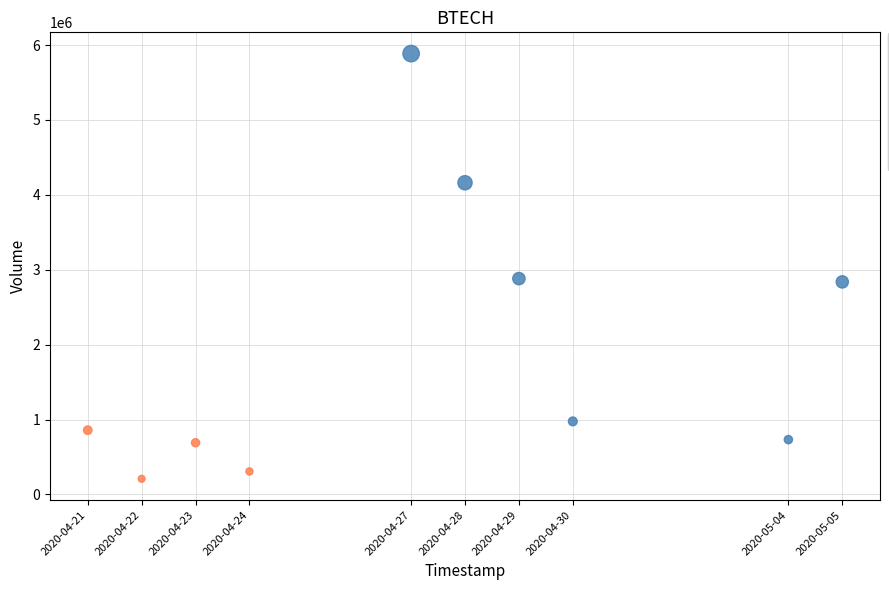

Which series reaches the maximum Y coordinate?

close >= 0.230